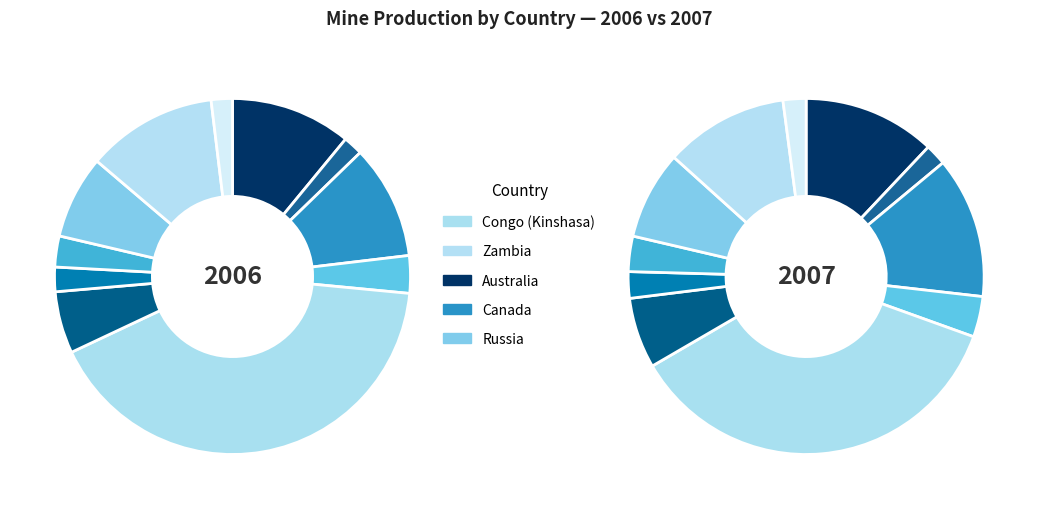

Is it true that Zambia is 12% of the pie?

True